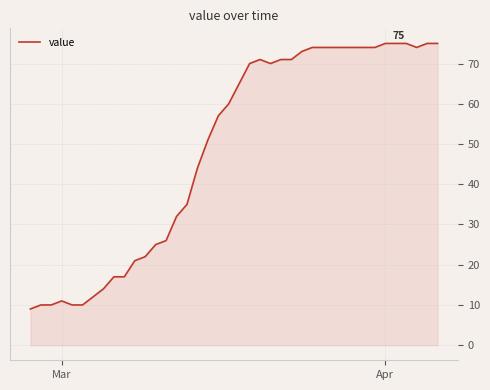

What is the greatest value displayed?

75